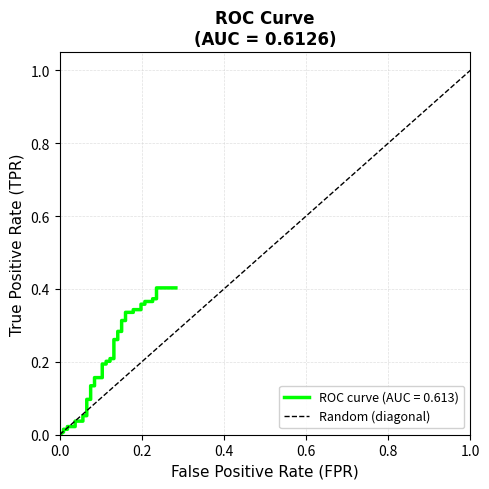

What is the sum of all values?

1